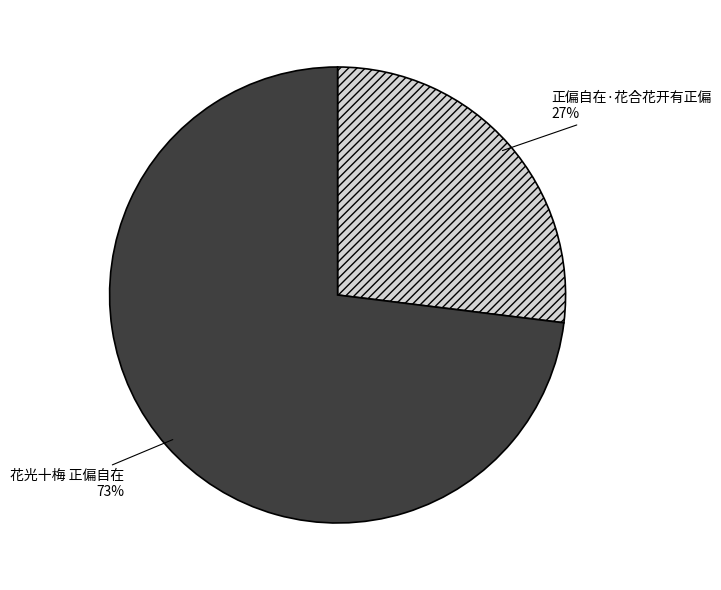

The 花光十梅 正偏自在 slice represents 87% of the pie. True or false?

False